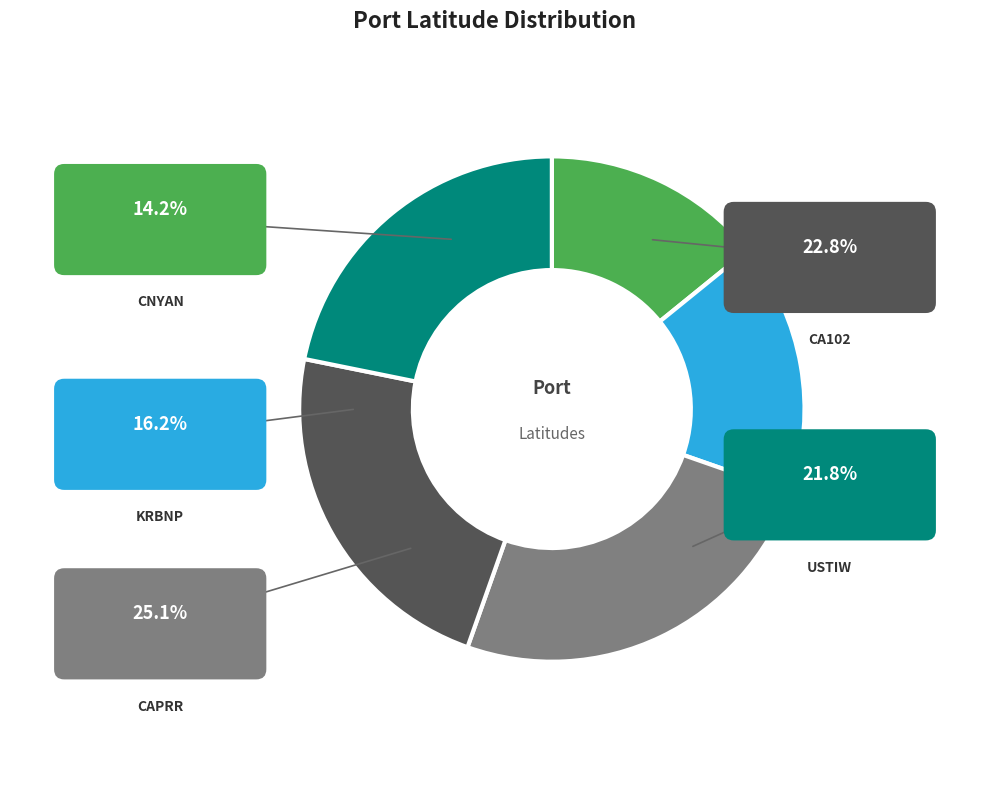

To the nearest percent, what is the combined percentage of USTIW and CA102?

45%